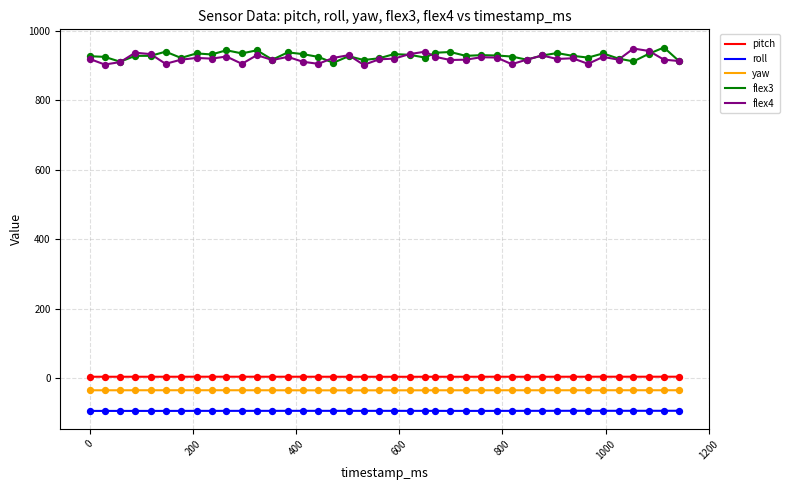

What are all the series names shown in the legend?

pitch, roll, yaw, flex3, flex4